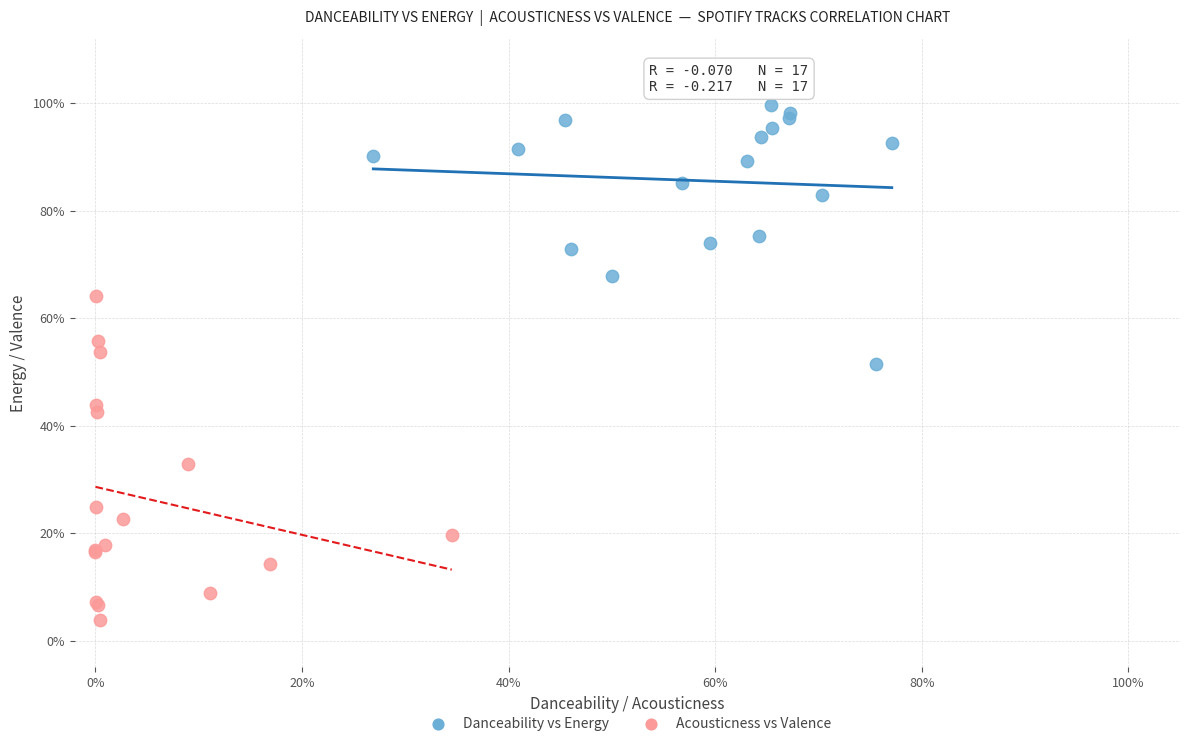

Which series reaches the maximum Y coordinate?

Danceability vs Energy